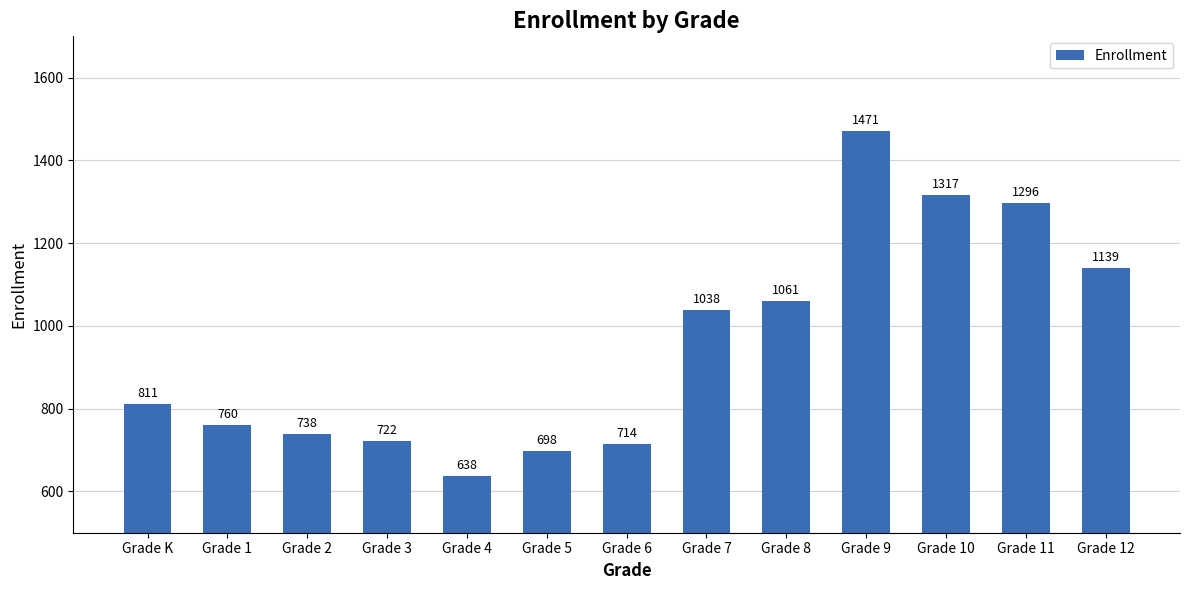

How many bars are there in total?

13